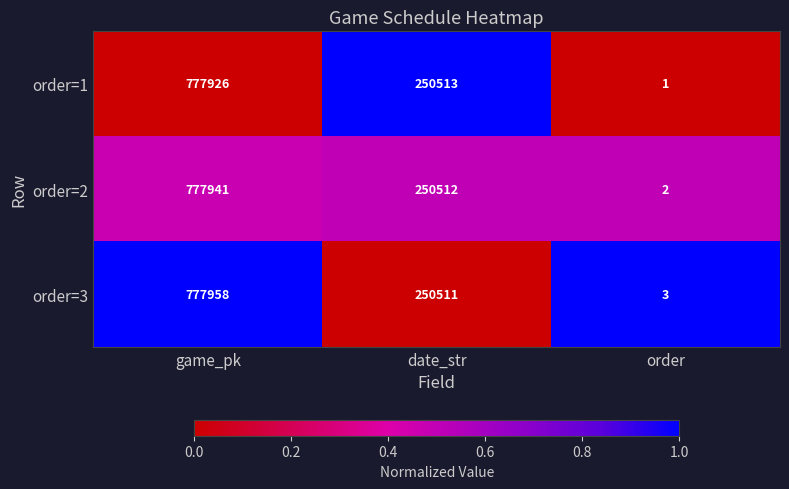

Which series has the largest range (max minus min)?

order=3